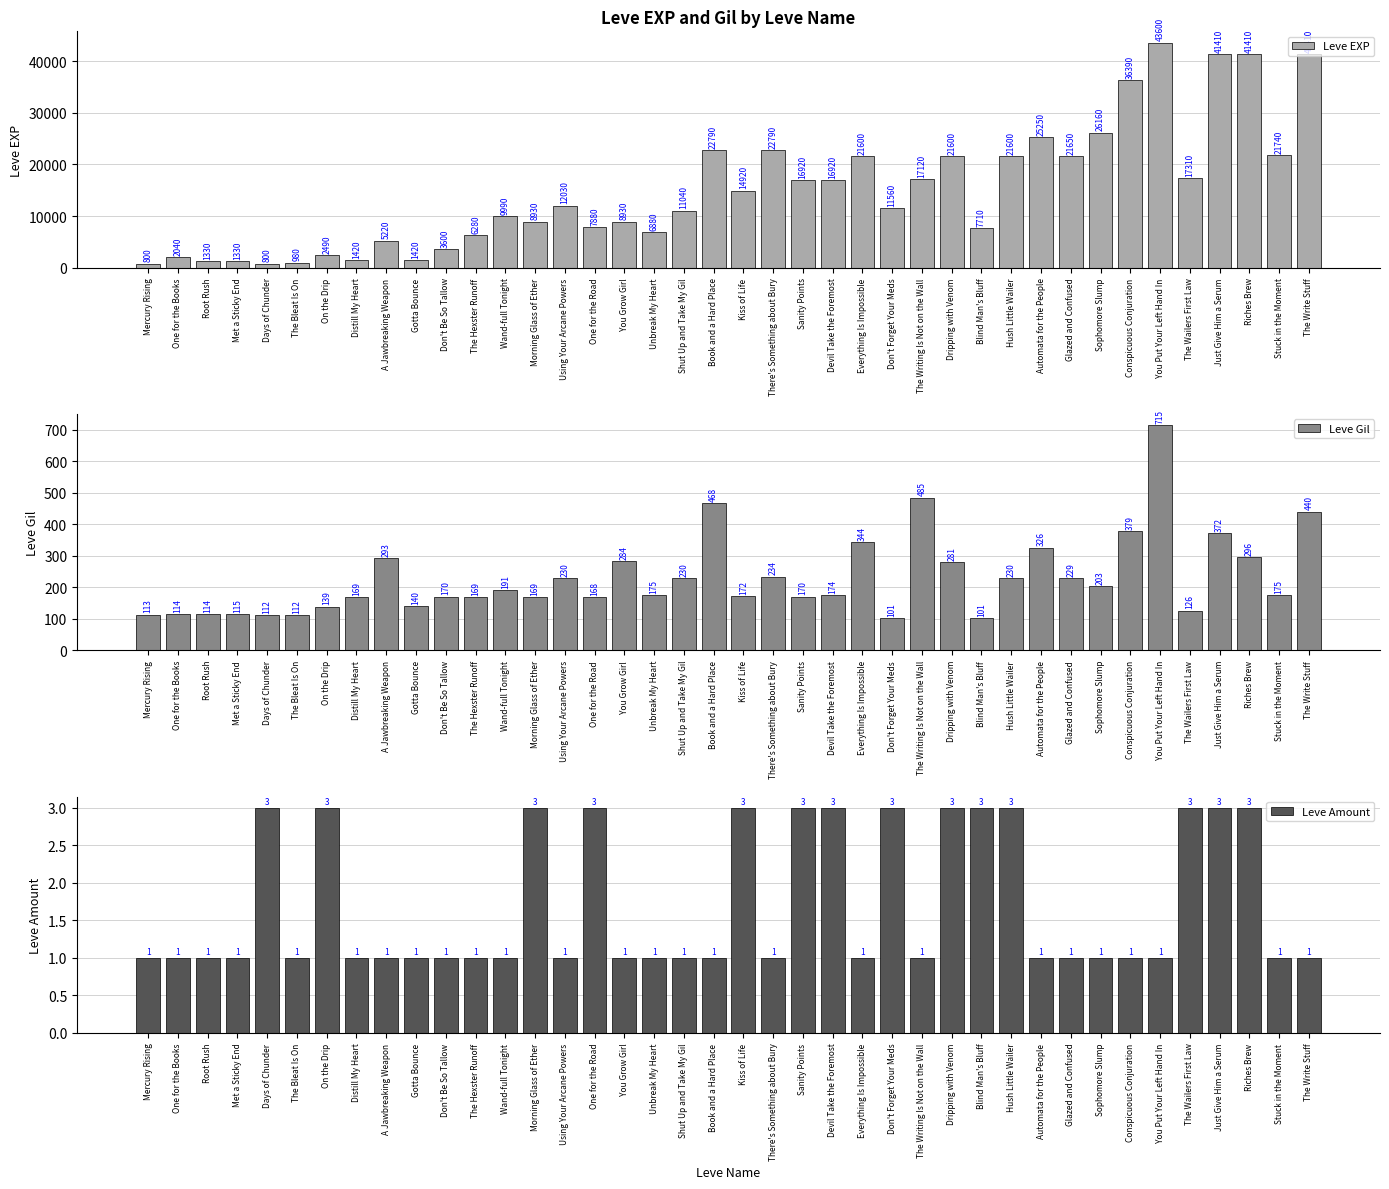

How many values in the Leve Amount series exceed 1?

14